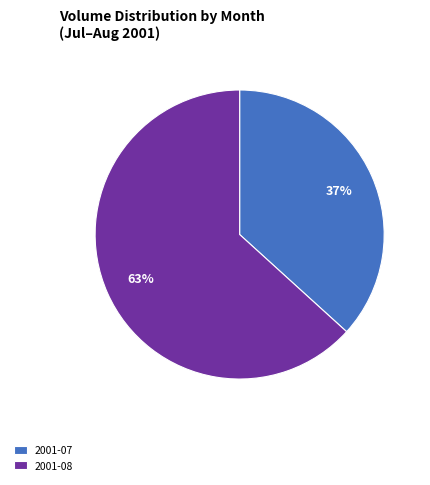

To the nearest percent, what is the average slice percentage?

50%